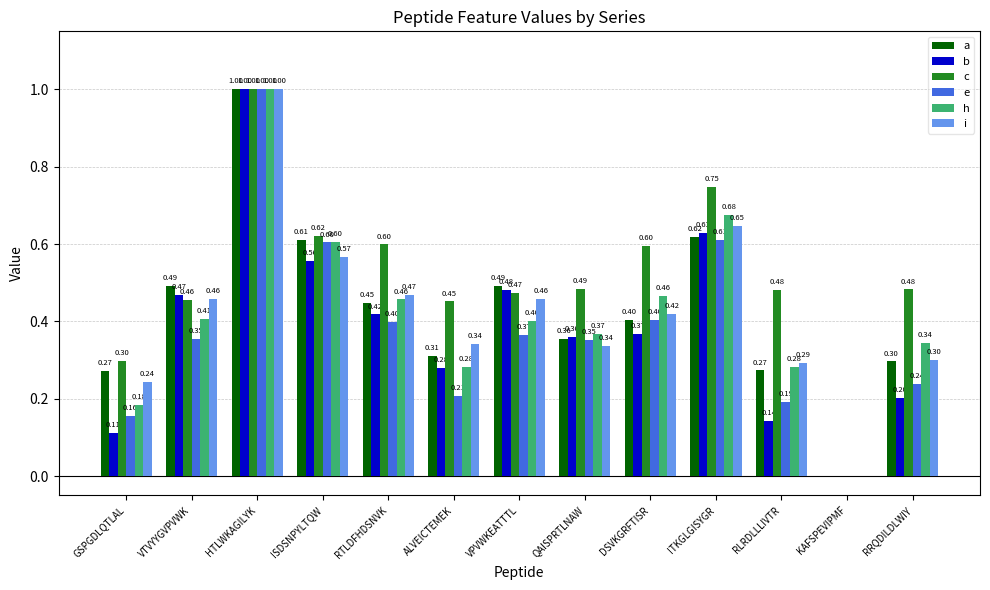

Are the bars horizontal?

No